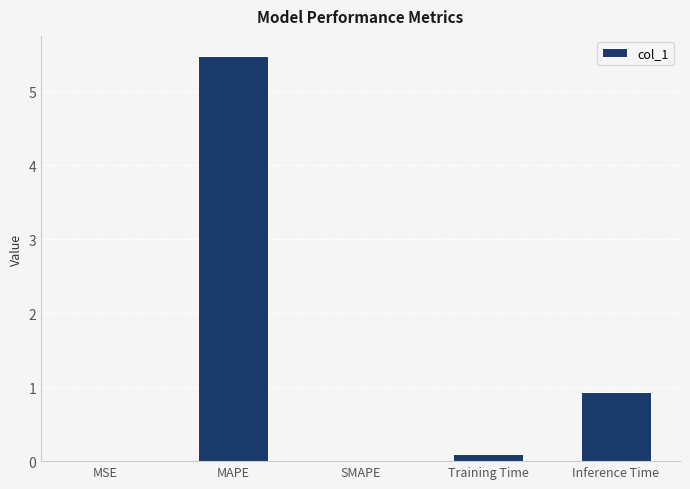

Is it true that the value at SMAPE is -2.3?

False